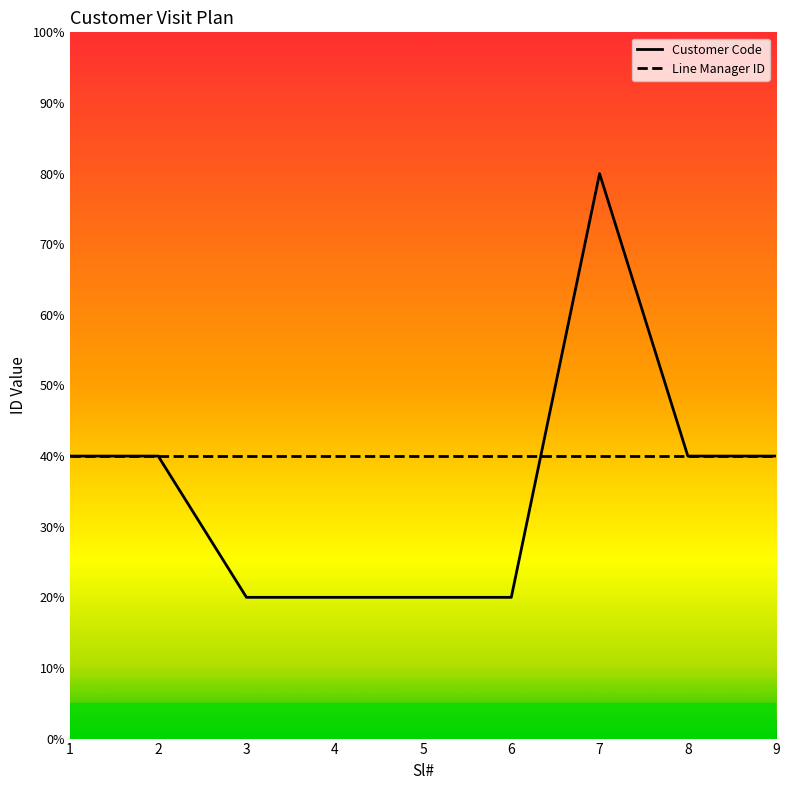

Which category has the highest value across all series?

7